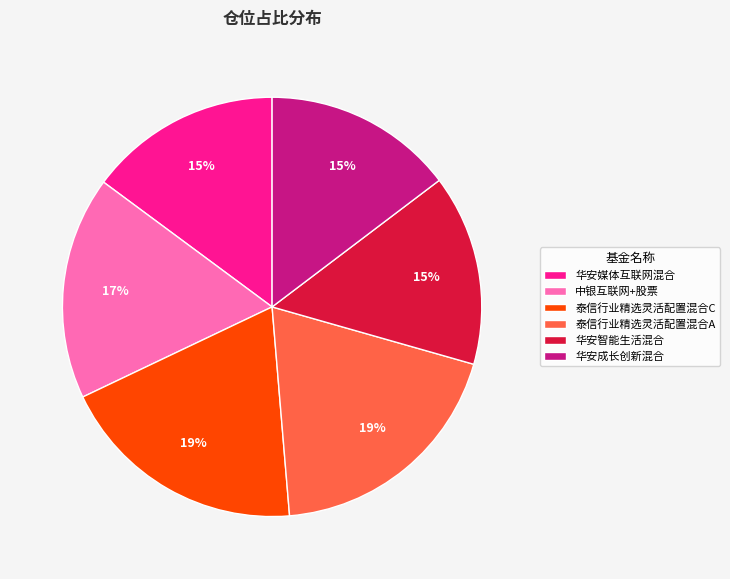

Between 泰信行业精选灵活配置混合C and 华安成长创新混合, which is larger?

泰信行业精选灵活配置混合C